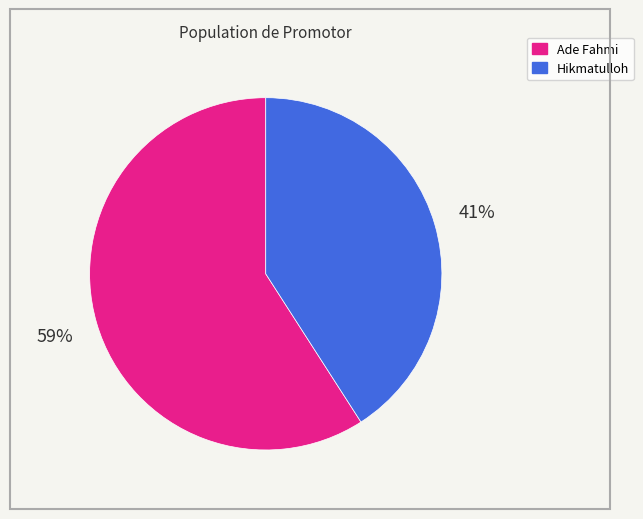

To the nearest percent, what is the combined percentage of Hikmatulloh and Ade Fahmi?

100%